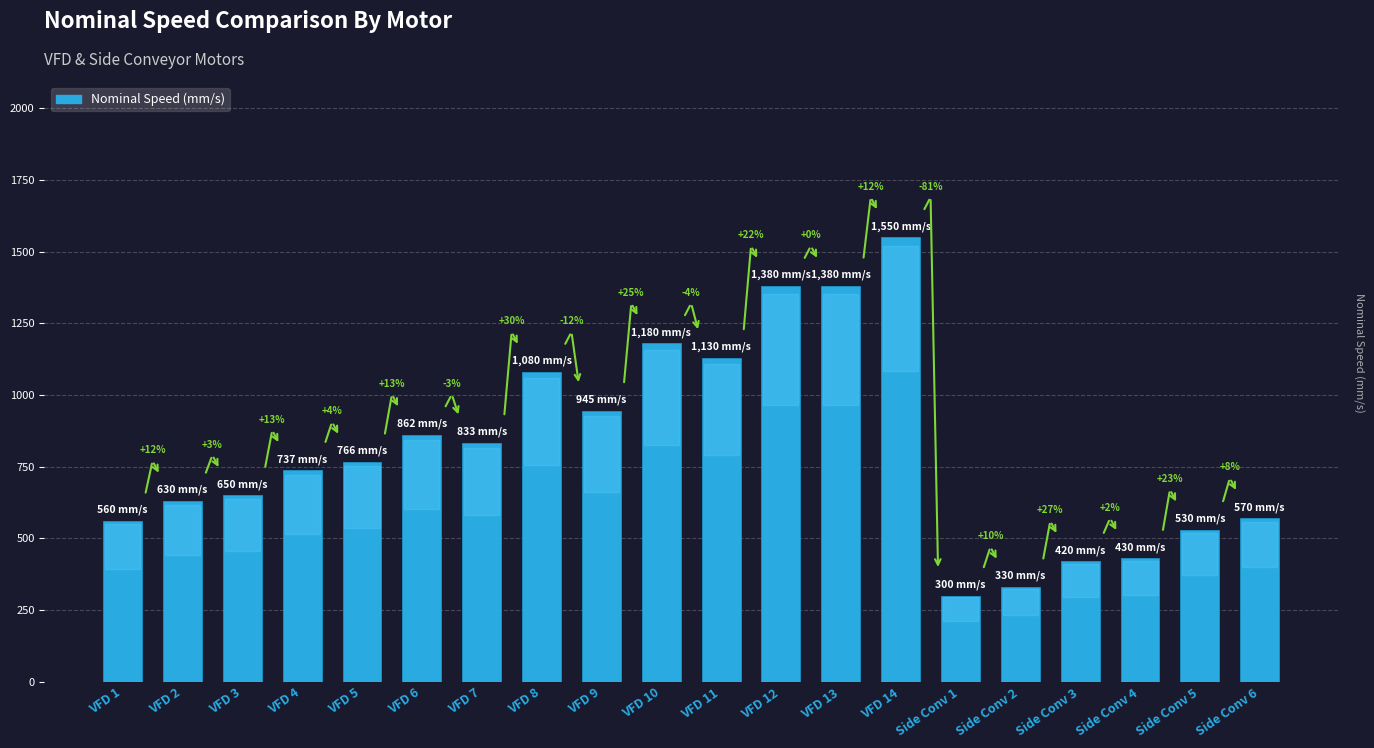

The chart shows a value of 1550 at VFD 14. True or false?

True